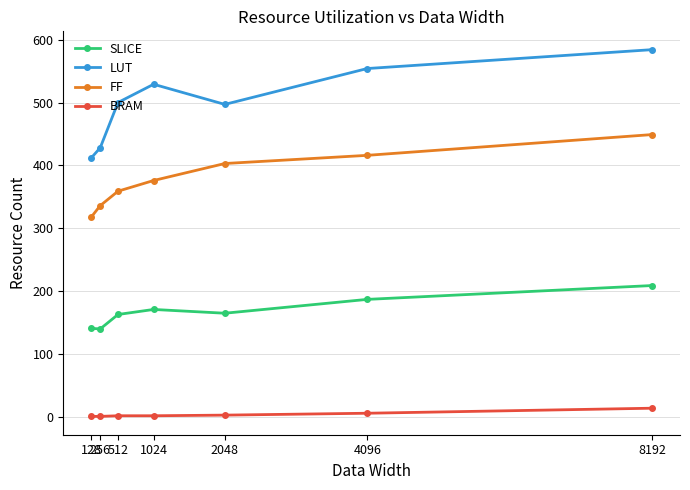

What is the minimum value for SLICE?

140